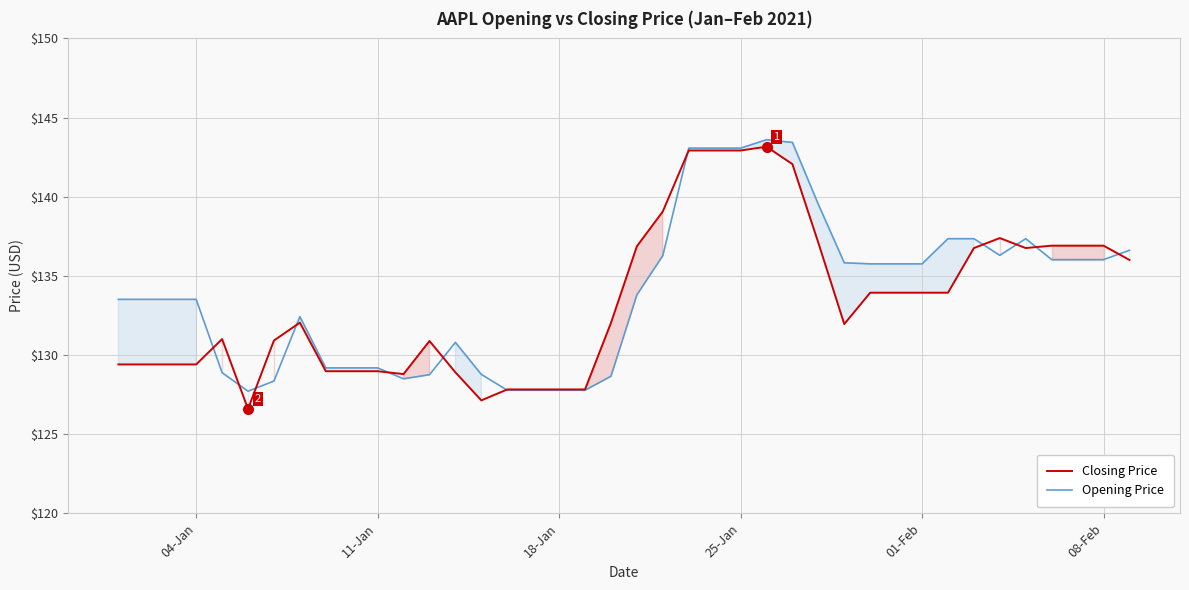

What is the highest value of the Closing Price series?

143.2